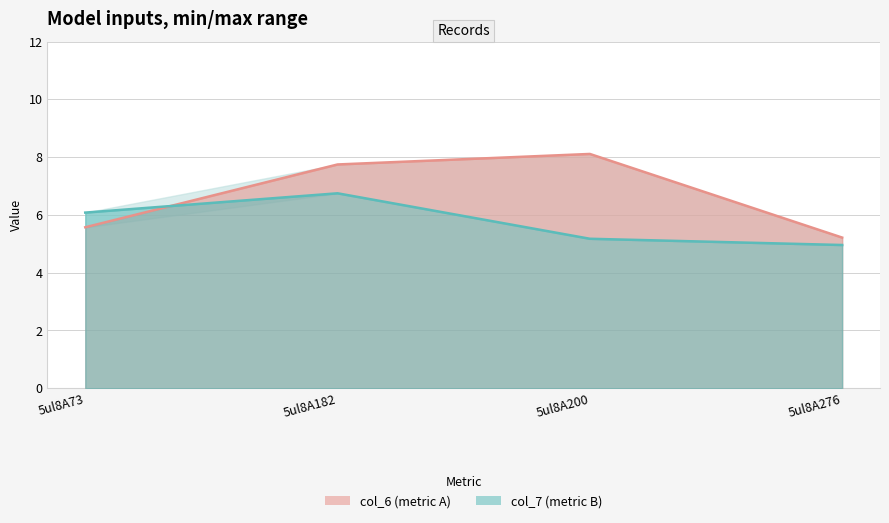

Which series has the largest range (max minus min)?

col_6